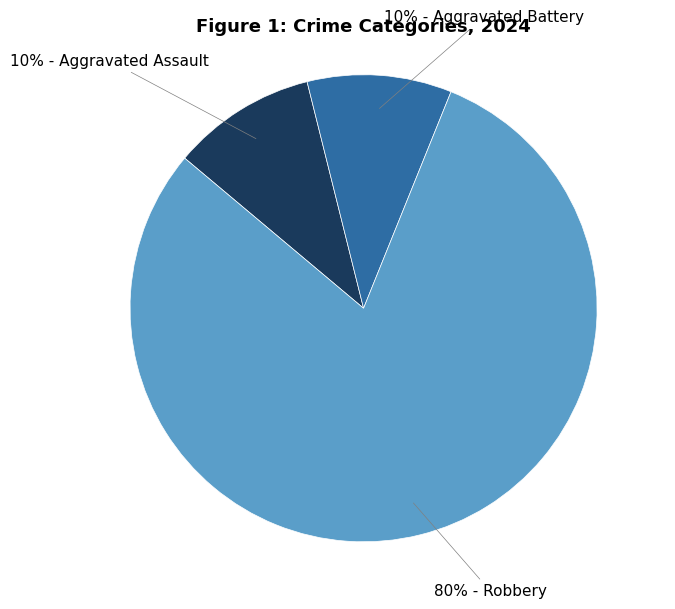

How many slices are in this pie chart?

3